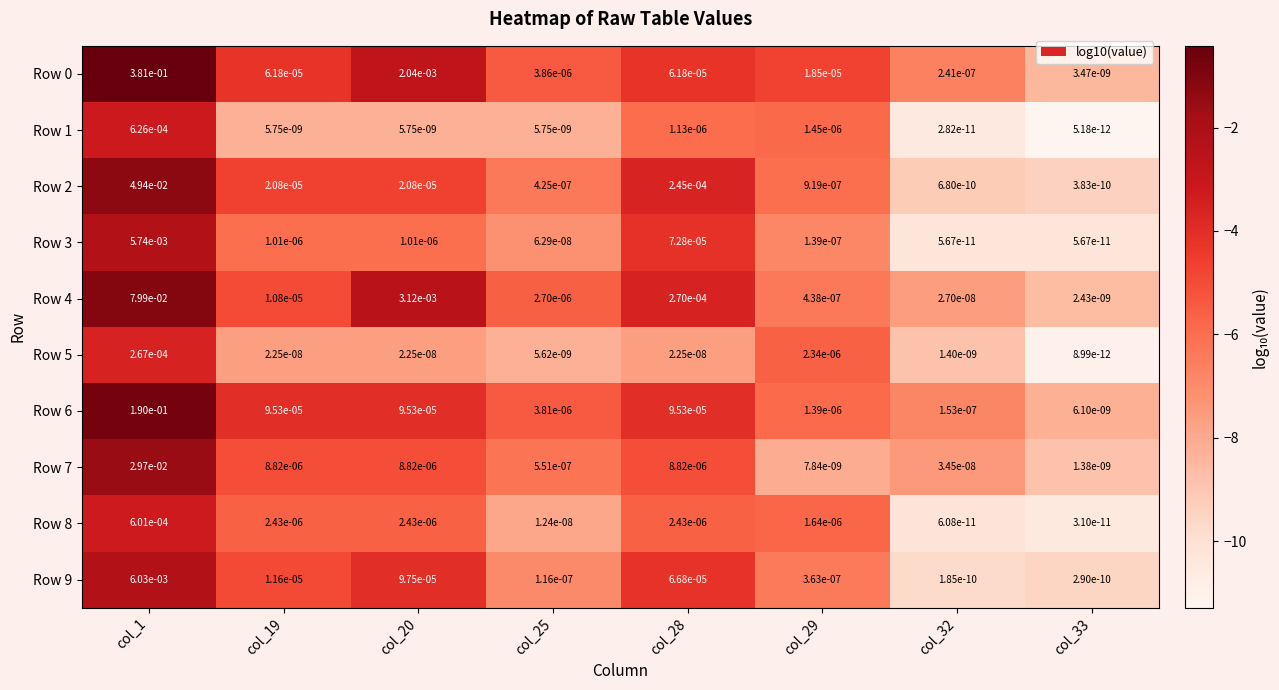

Is the value of Row 2 at col_29 greater than the value of Row 3 at col_32?

Yes